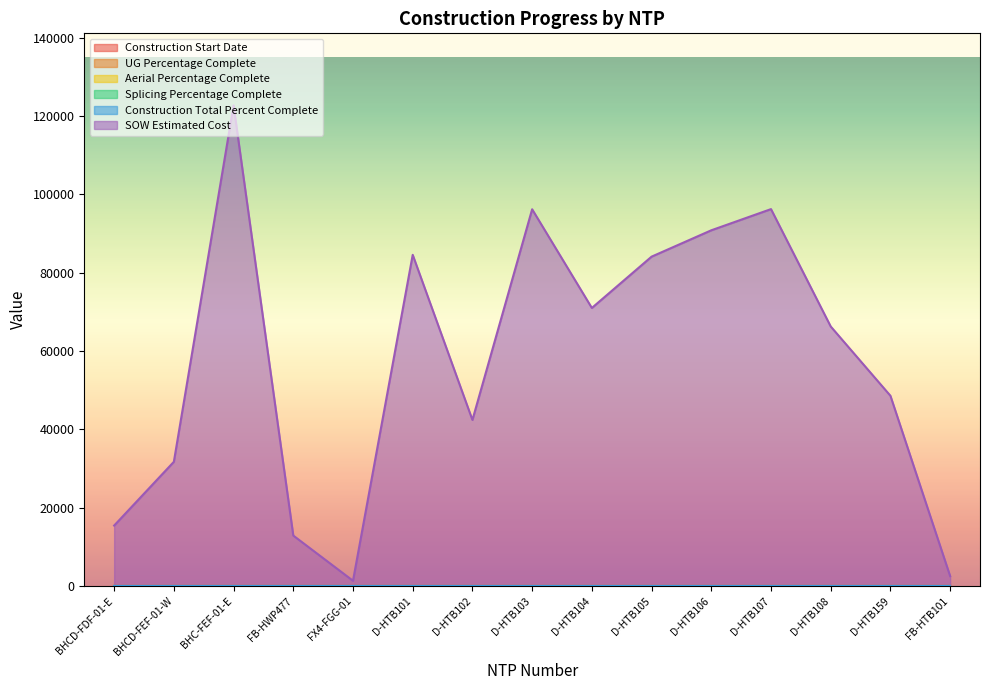

At which category is the sum across all series the highest?

BHC-FEF-01-E